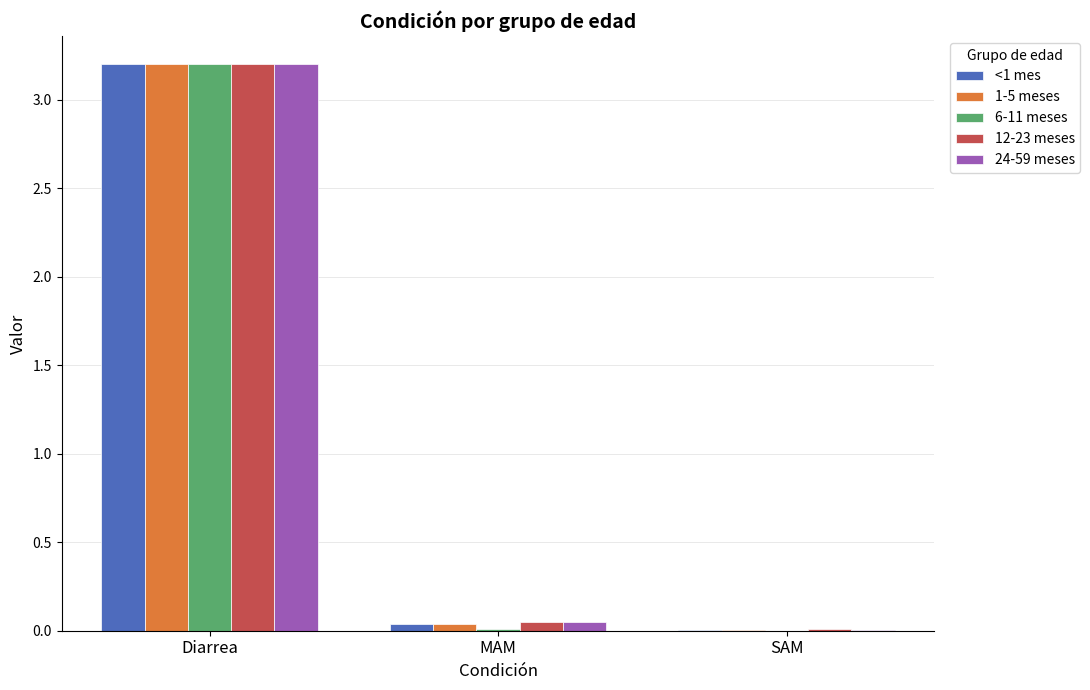

The 6-11 meses series shows 3.2 at Diarrea. True or false?

True